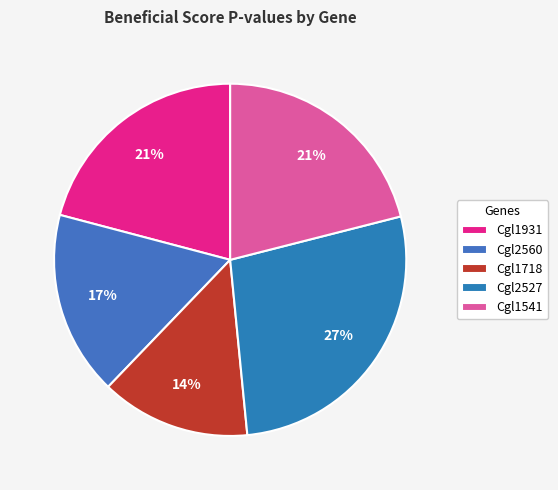

What is the largest slice in the pie chart?

Cgl2527